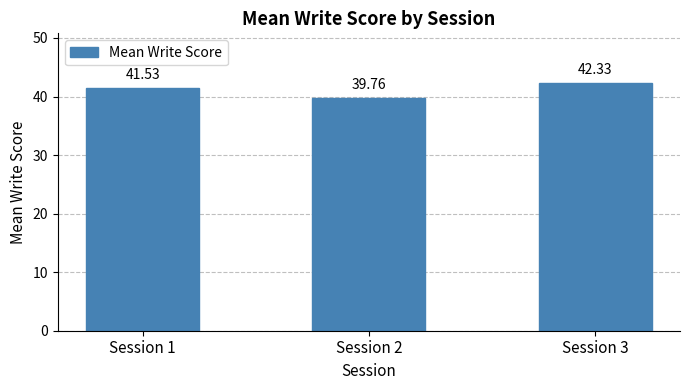

At which label does the data first exceed 41?

Session 1